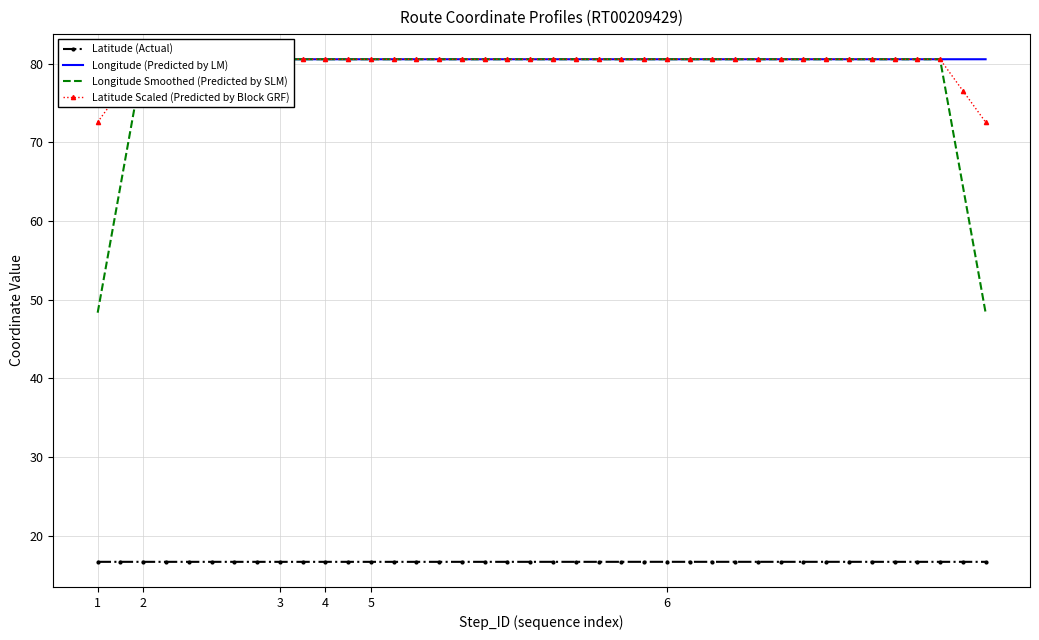

Which series has the largest total across all categories?

Longitude (Predicted by LM)